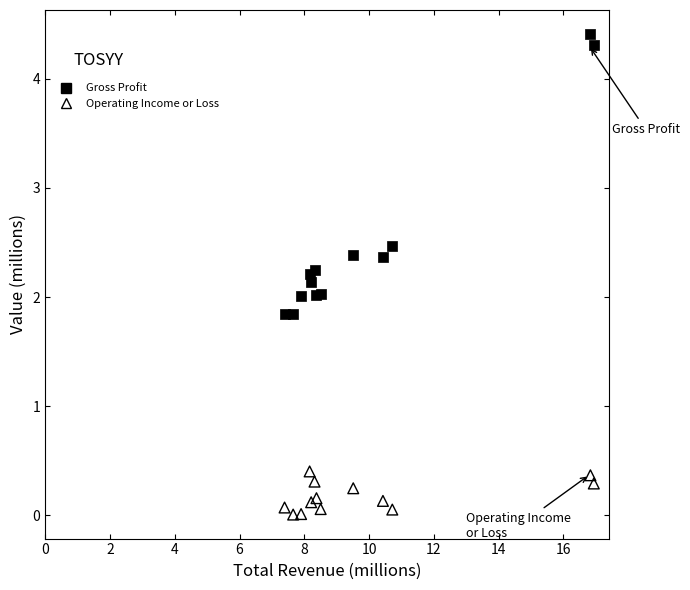

In the Gross Profit series, what Y value is closest to 3?

2.5